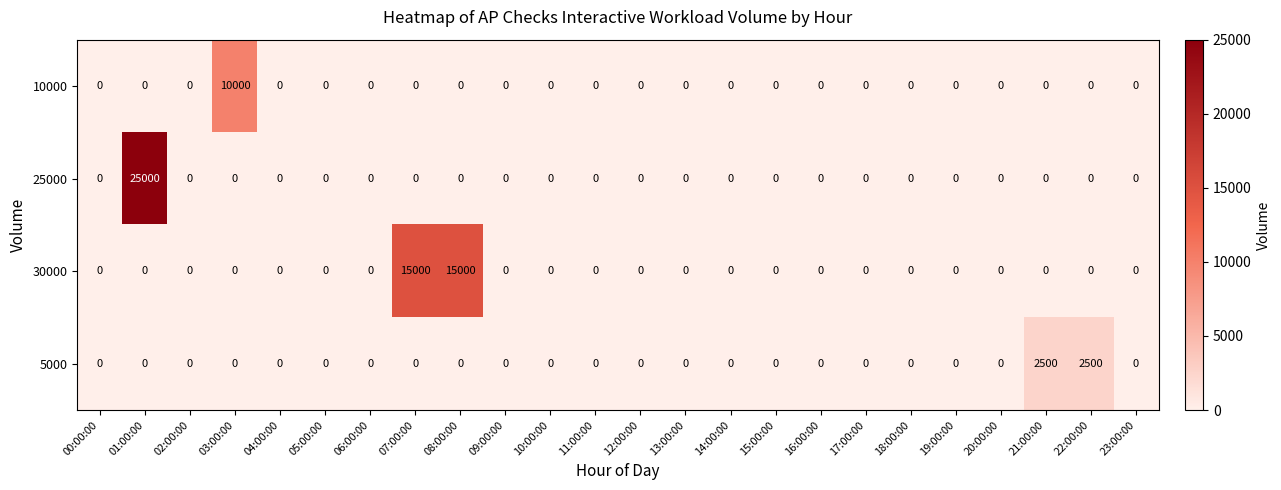

What is the total value across all series at 21:00:00?

2500